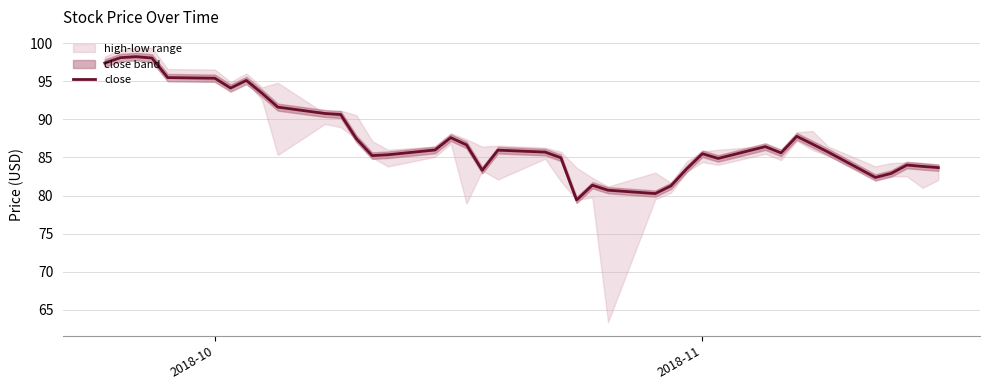

What is the maximum value for close?

98.2